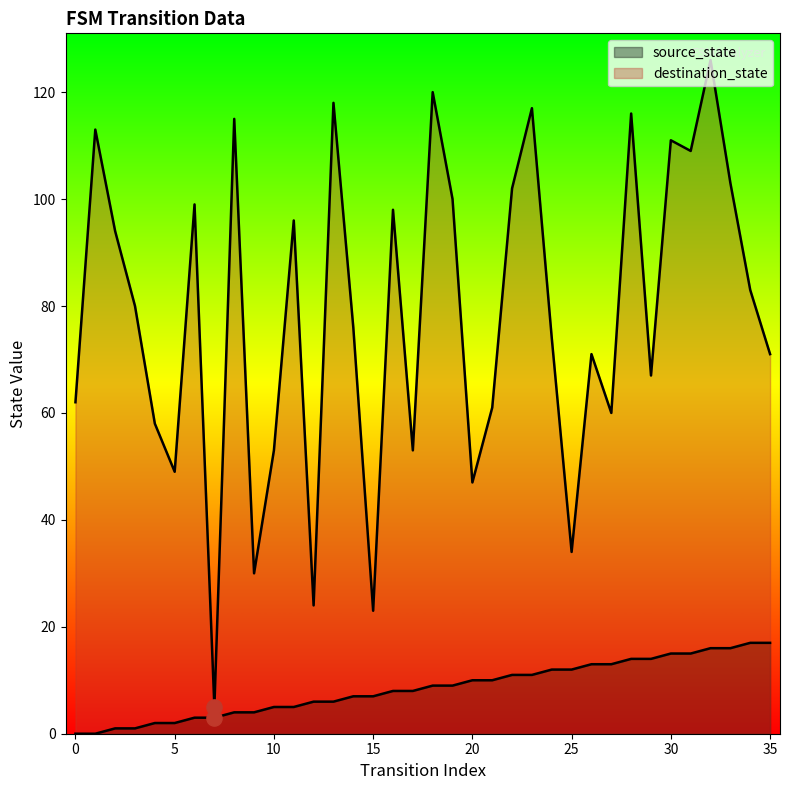

At which category is the sum across all series the highest?

32